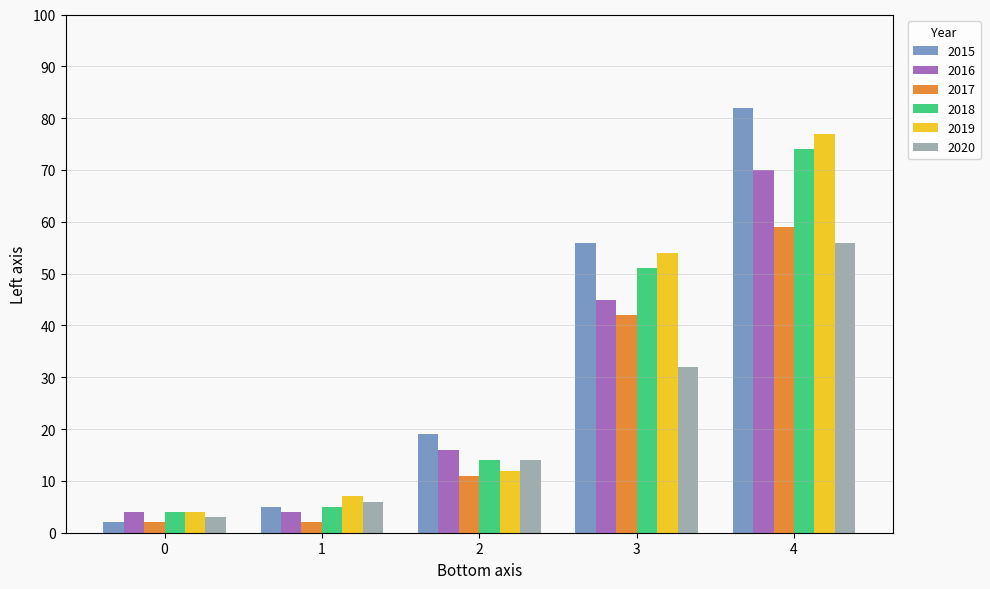

Which series has the widest spread of values?

2015